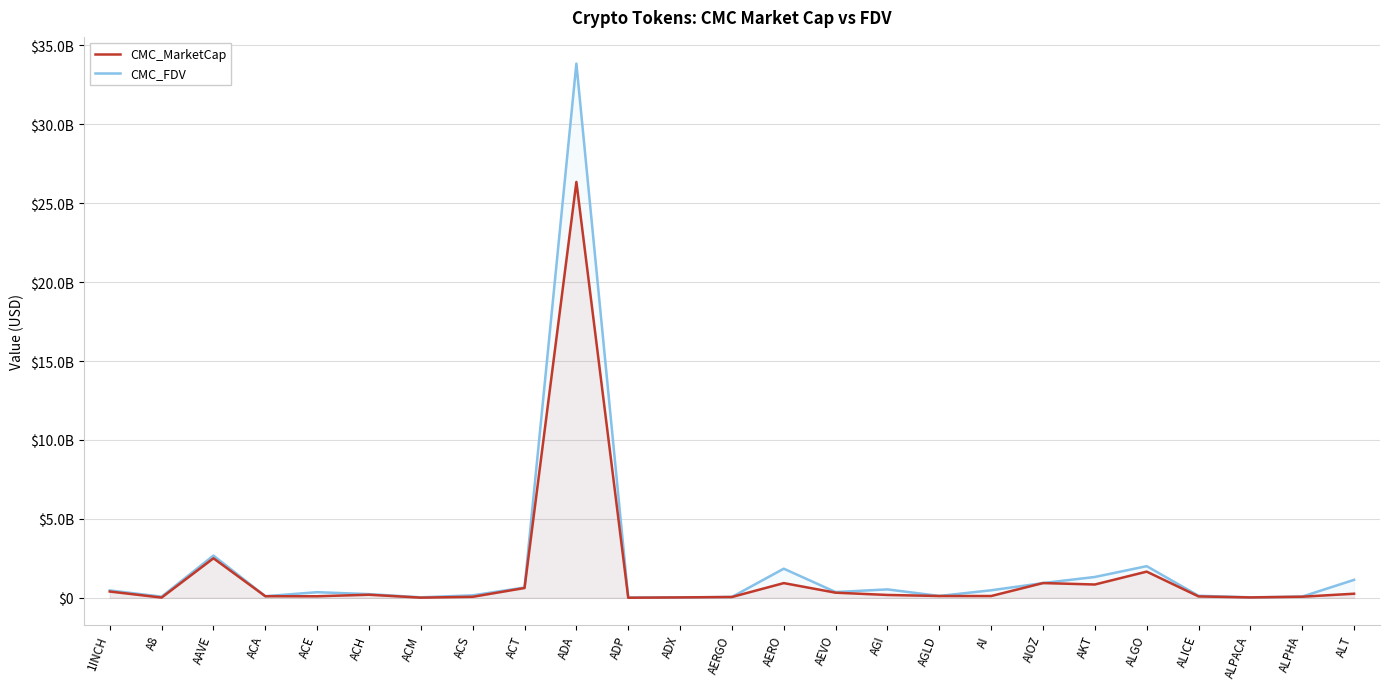

Is it true that CMC_FDV equals 366436032.1 at AEVO?

True